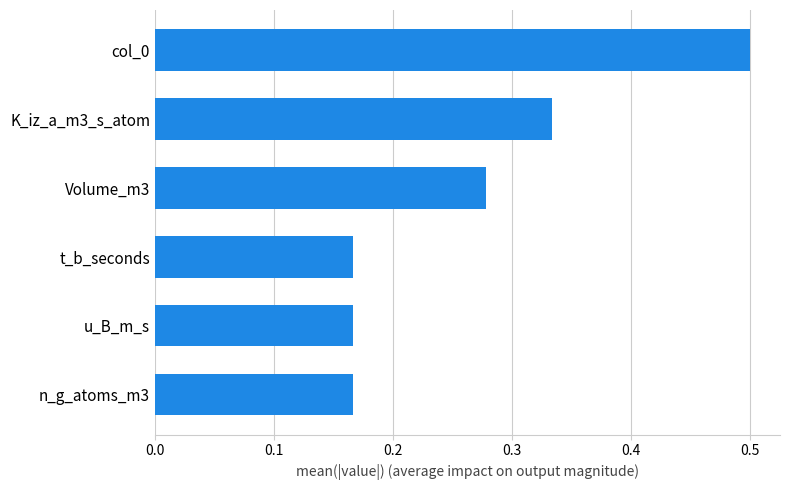

The chart shows a value of 0.2 at col_0. True or false?

False